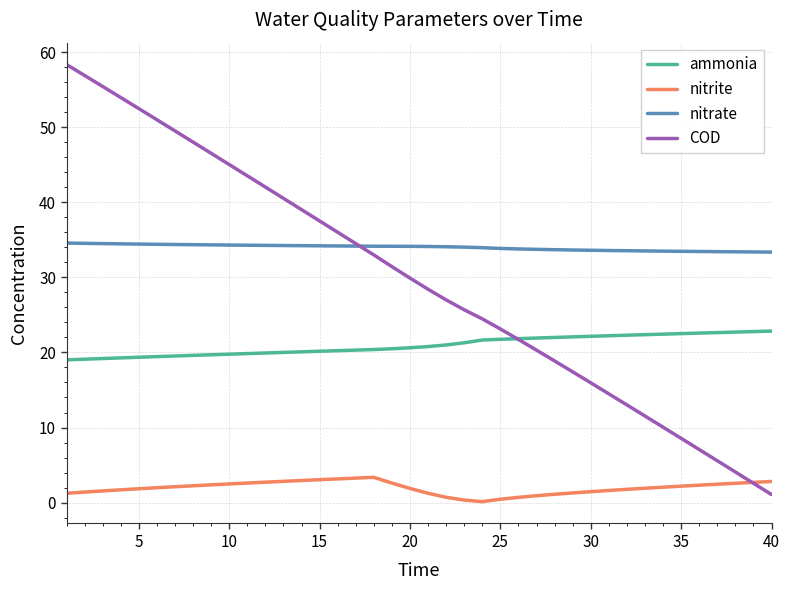

Rank the series by their maximum value, from lowest to highest.

nitrite, ammonia, nitrate, COD